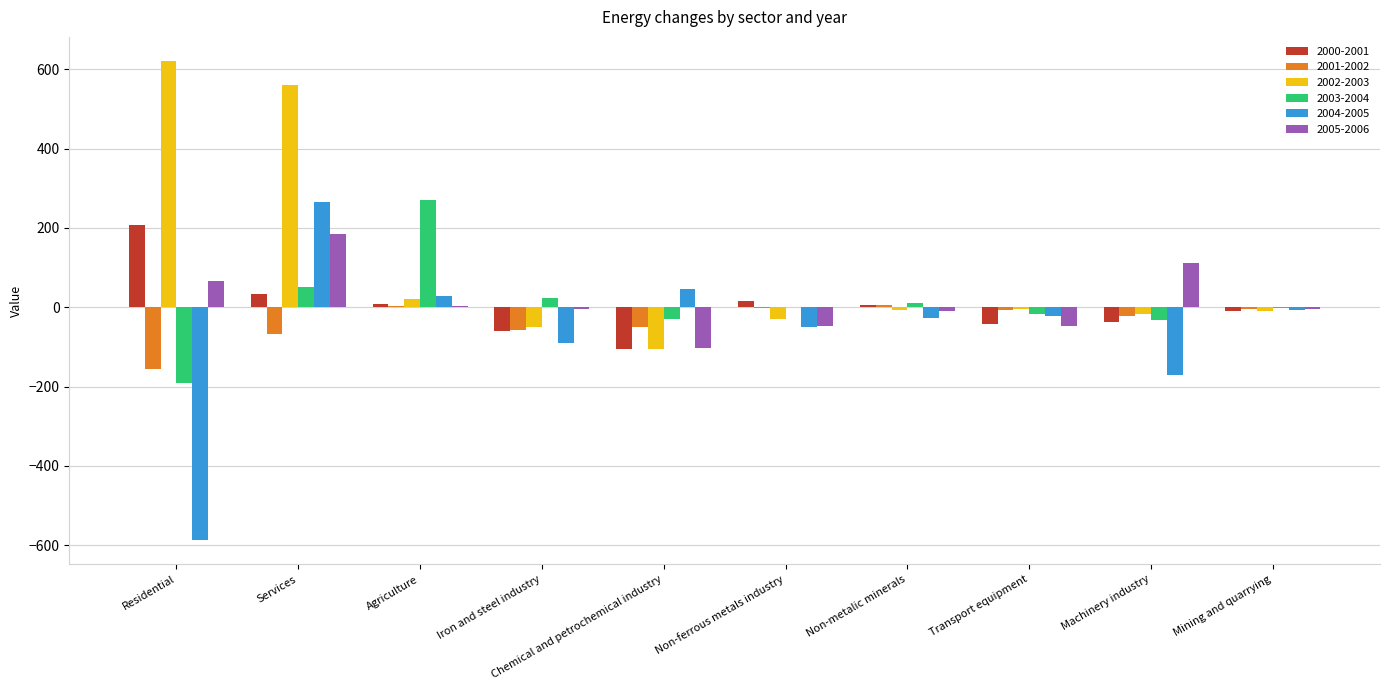

Are the bars grouped side by side (vs. stacked)?

Yes